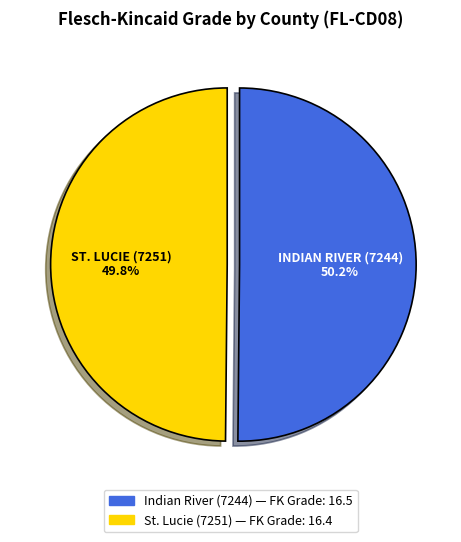

What percentage do St. Lucie (7251) and Indian River (7244) together represent?

100.0%